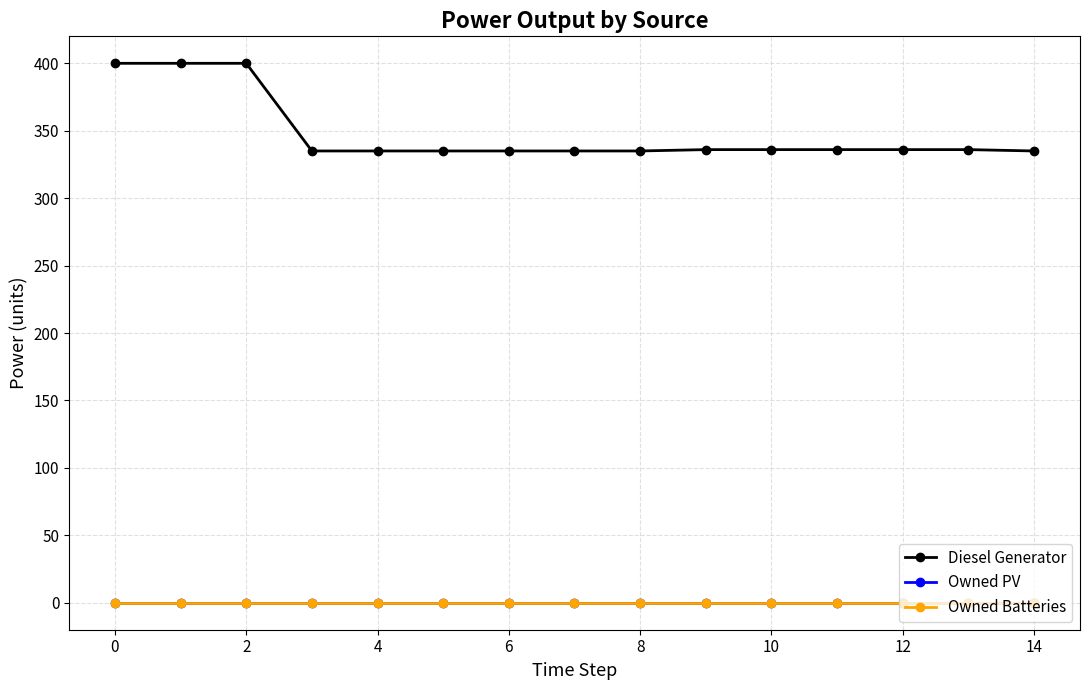

Does the chart have visible grid lines?

Yes